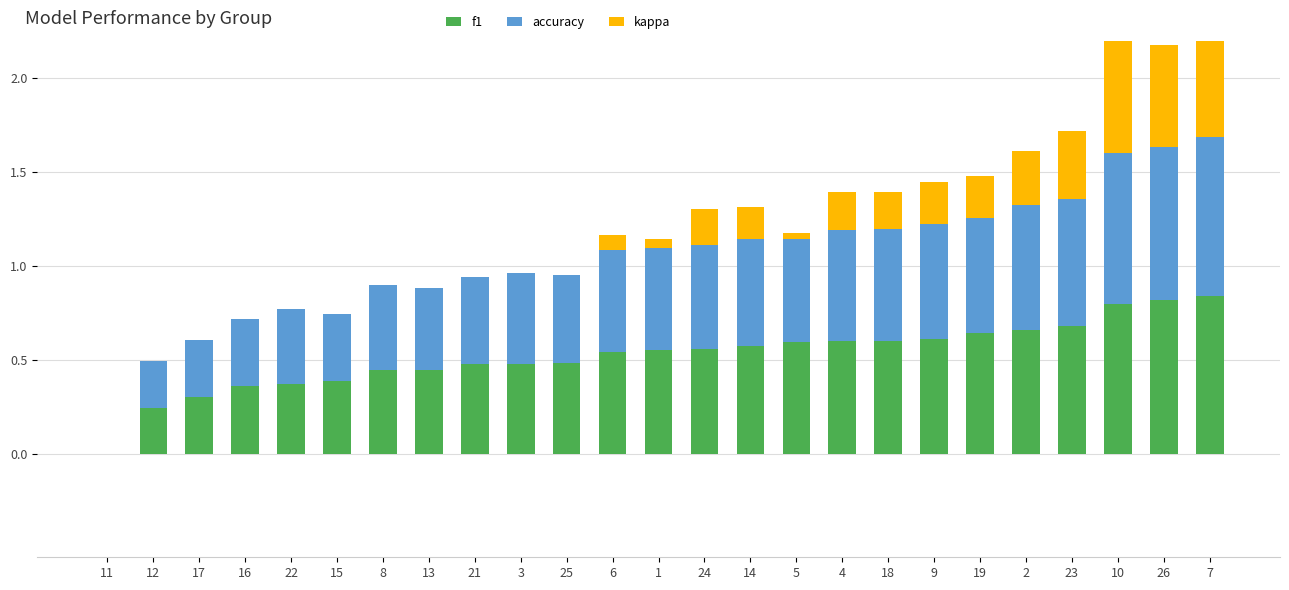

Reading left to right, transcribe all the data shown in this chart.

f1: 11=0.0	12=0.2	17=0.3	16=0.4	22=0.4	15=0.4	8=0.4	13=0.4	21=0.5	3=0.5	25=0.5	6=0.5	1=0.6	24=0.6	14=0.6	5=0.6	4=0.6	18=0.6	9=0.6	19=0.6	2=0.7	23=0.7	10=0.8	26=0.8	7=0.8
accuracy: 11=0.0	12=0.2	17=0.3	16=0.4	22=0.4	15=0.4	8=0.5	13=0.4	21=0.5	3=0.5	25=0.5	6=0.5	1=0.5	24=0.6	14=0.6	5=0.5	4=0.6	18=0.6	9=0.6	19=0.6	2=0.7	23=0.7	10=0.8	26=0.8	7=0.8
kappa: 11=0.0	12=0.0	17=0.0	16=0.0	22=0.0	15=0.0	8=0.0	13=0.0	21=0.0	3=0.0	25=0.0	6=0.1	1=0.0	24=0.2	14=0.2	5=0.0	4=0.2	18=0.2	9=0.2	19=0.2	2=0.3	23=0.4	10=0.6	26=0.5	7=0.7